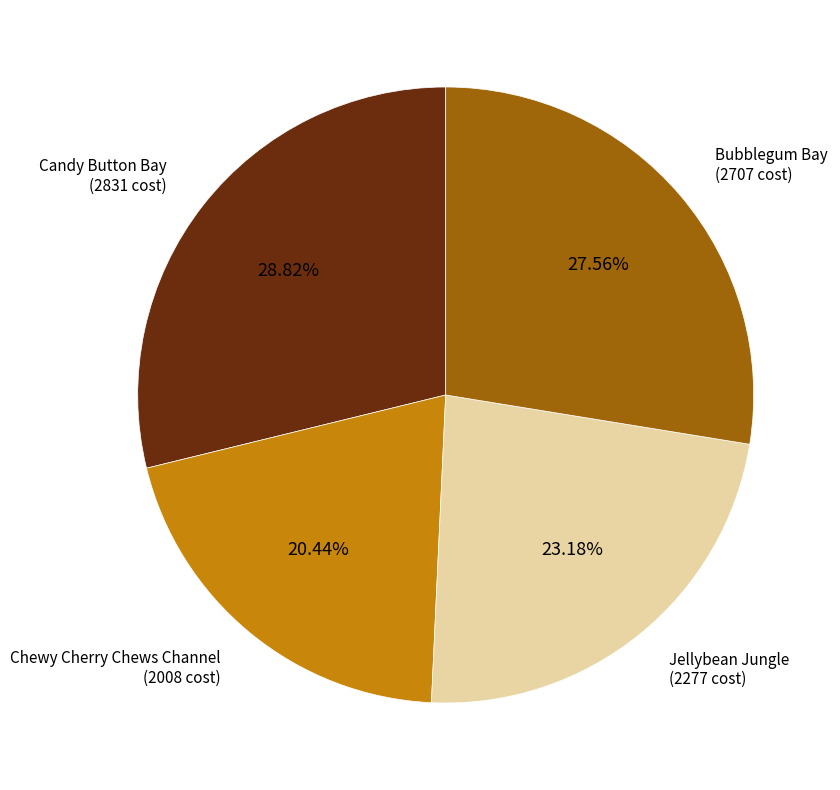

To the nearest percent, what is the average slice percentage?

25%